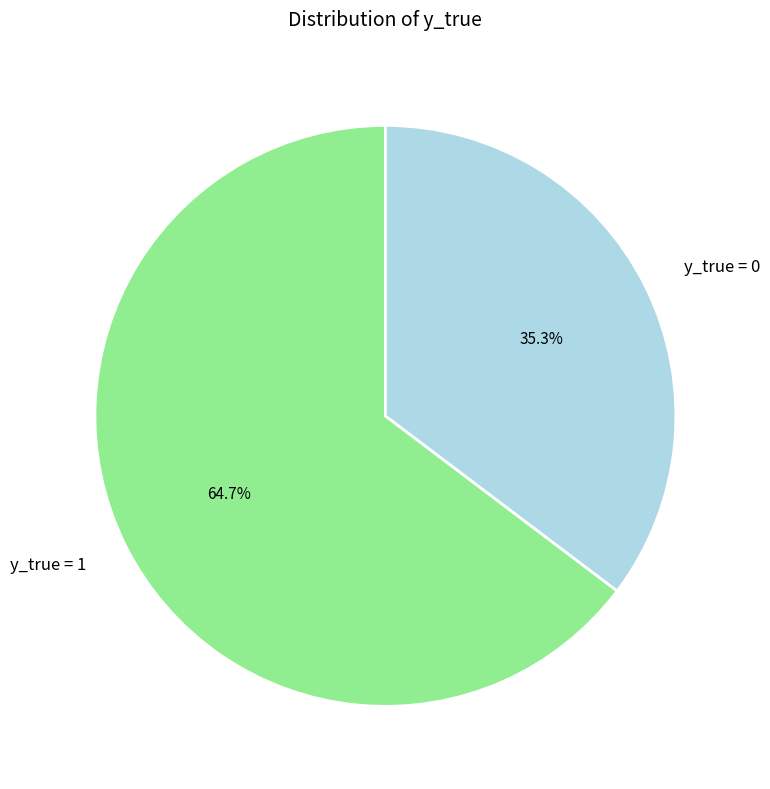

Is there a majority slice in this chart?

Yes